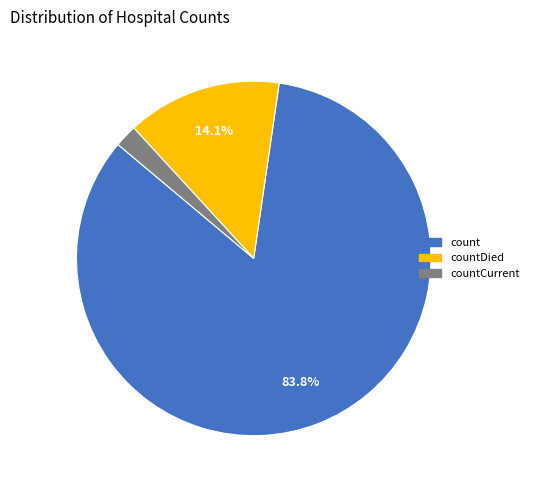

Is there a majority slice in this chart?

Yes